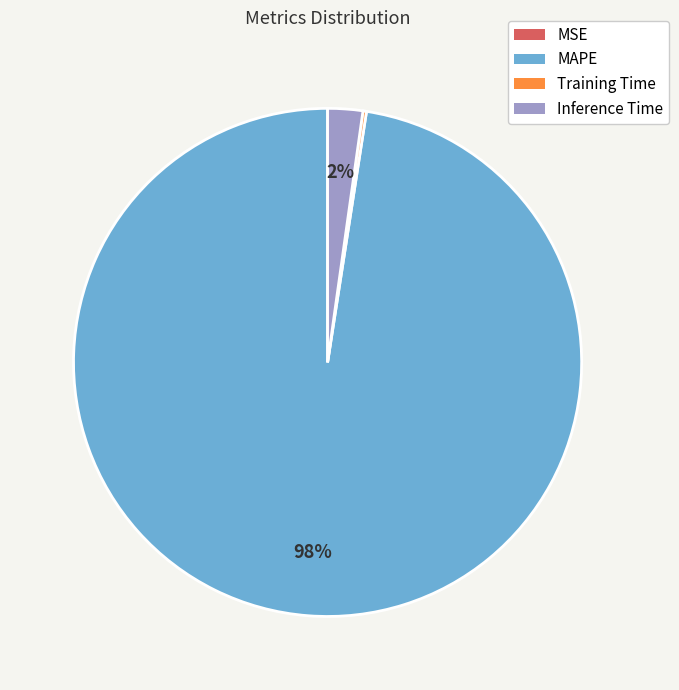

To the nearest percent, what is the difference between the largest and smallest slice percentages?

98%